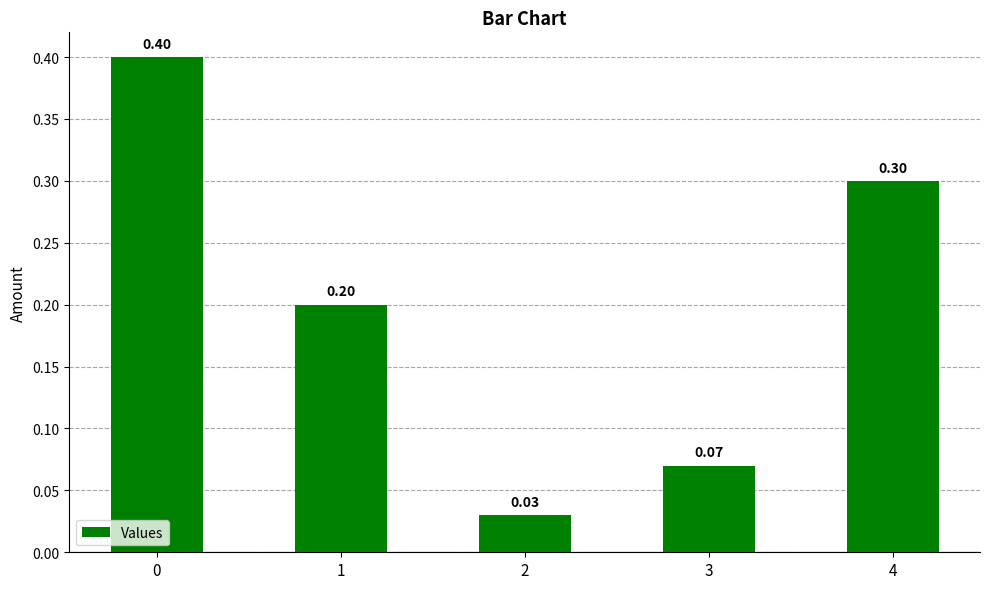

Are the bars horizontal?

No